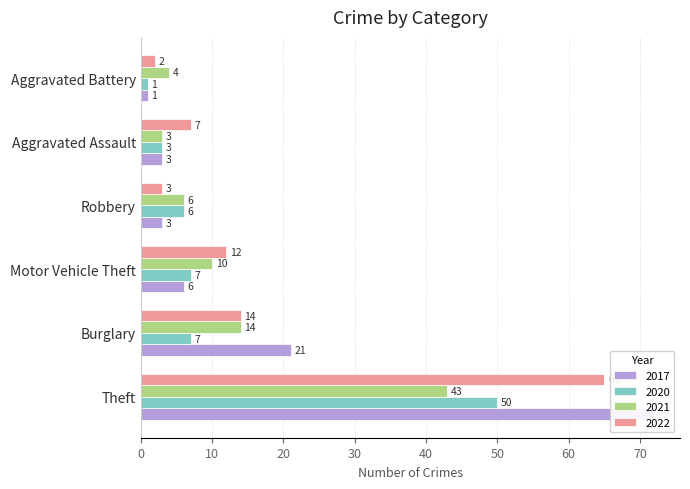

What is the difference between the highest and lowest values at Theft?

31